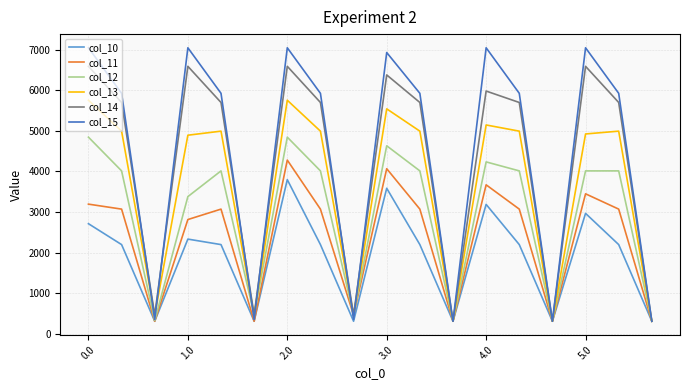

List the series in order of their peak value, lowest first.

col_10, col_11, col_12, col_13, col_14, col_15